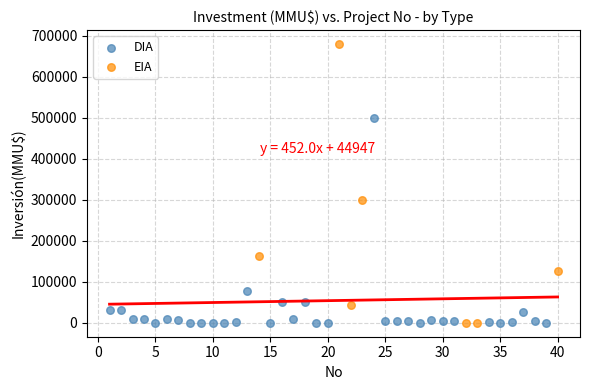

Which series has the widest spread of Y values?

EIA